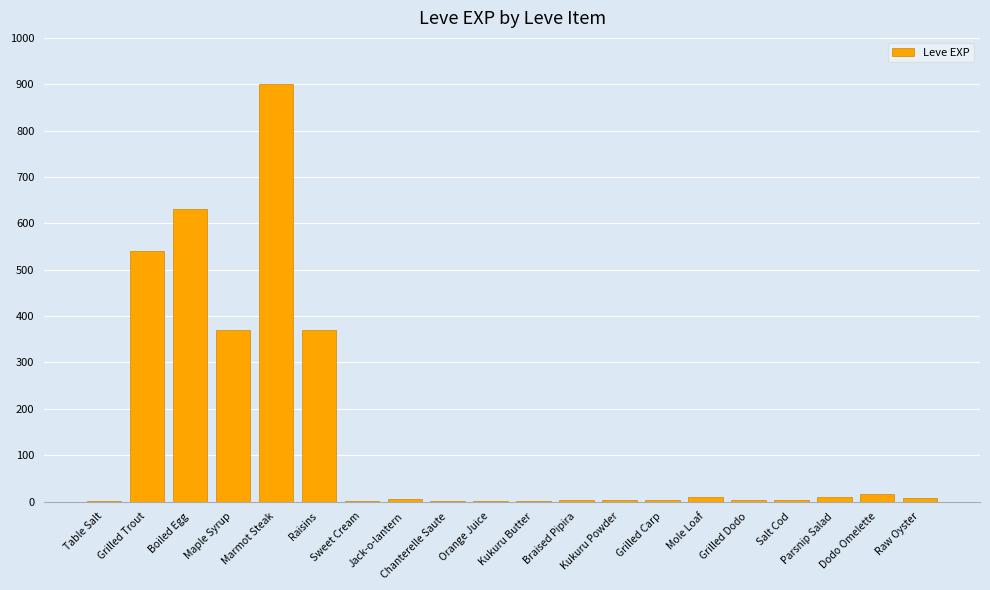

What is the average value?

144